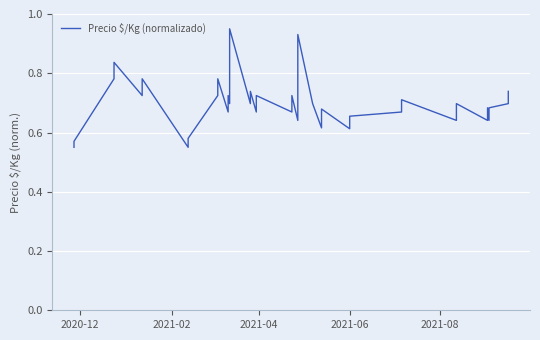

What is the sum of all values?

28.1